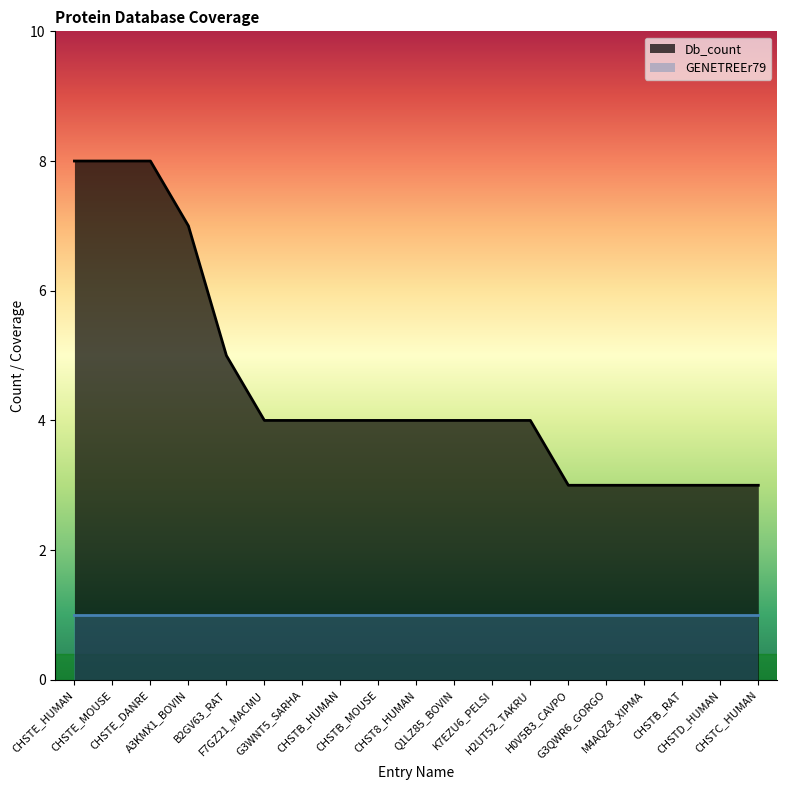

What value does the data have at CHSTE_DANRE?

8